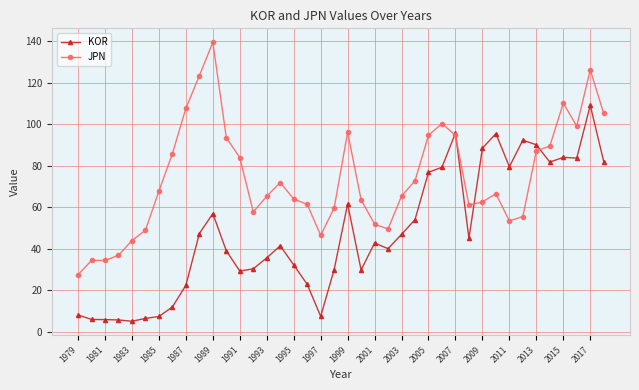

What is the value of the JPN point at the 9th from the left?

107.6